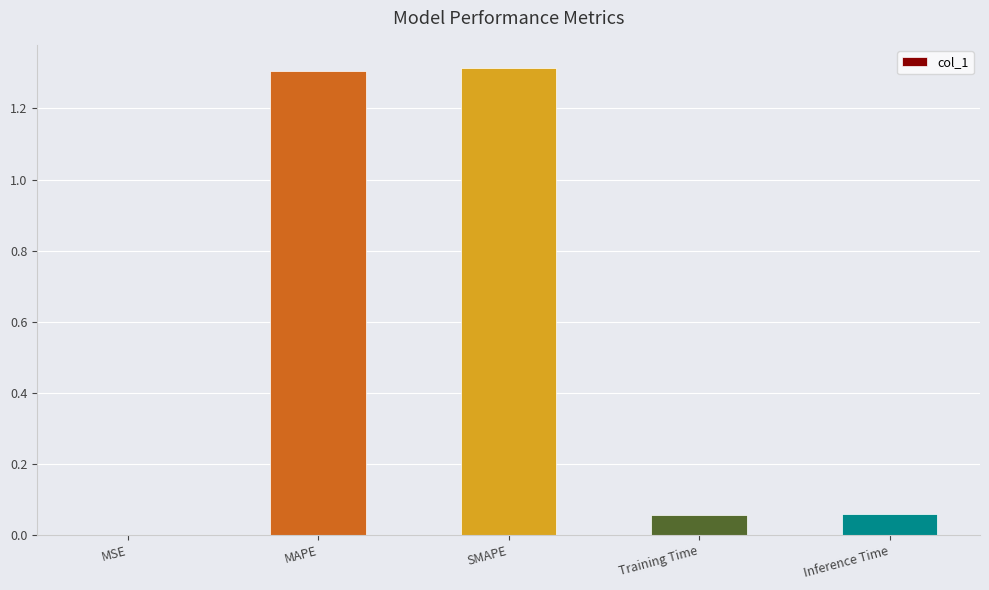

What is the greatest value displayed?

1.3